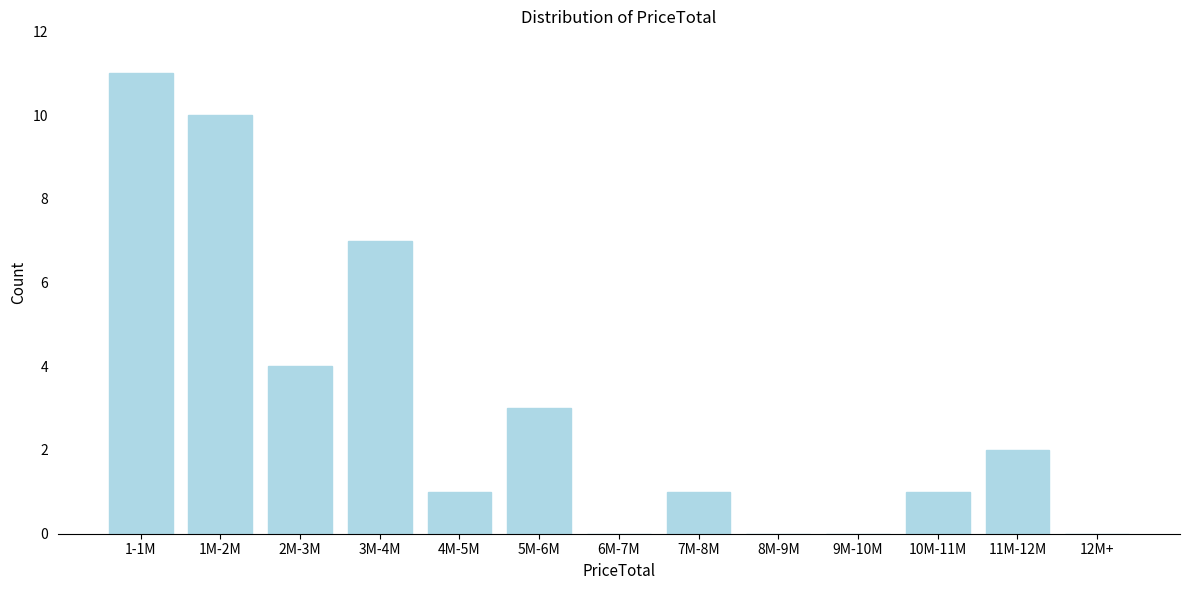

Reading left to right, what are all the values shown in this chart?

1-1M=11	1M-2M=10	2M-3M=4	3M-4M=7	4M-5M=1	5M-6M=3	6M-7M=0	7M-8M=1	8M-9M=0	9M-10M=0	10M-11M=1	11M-12M=2	12M+=0